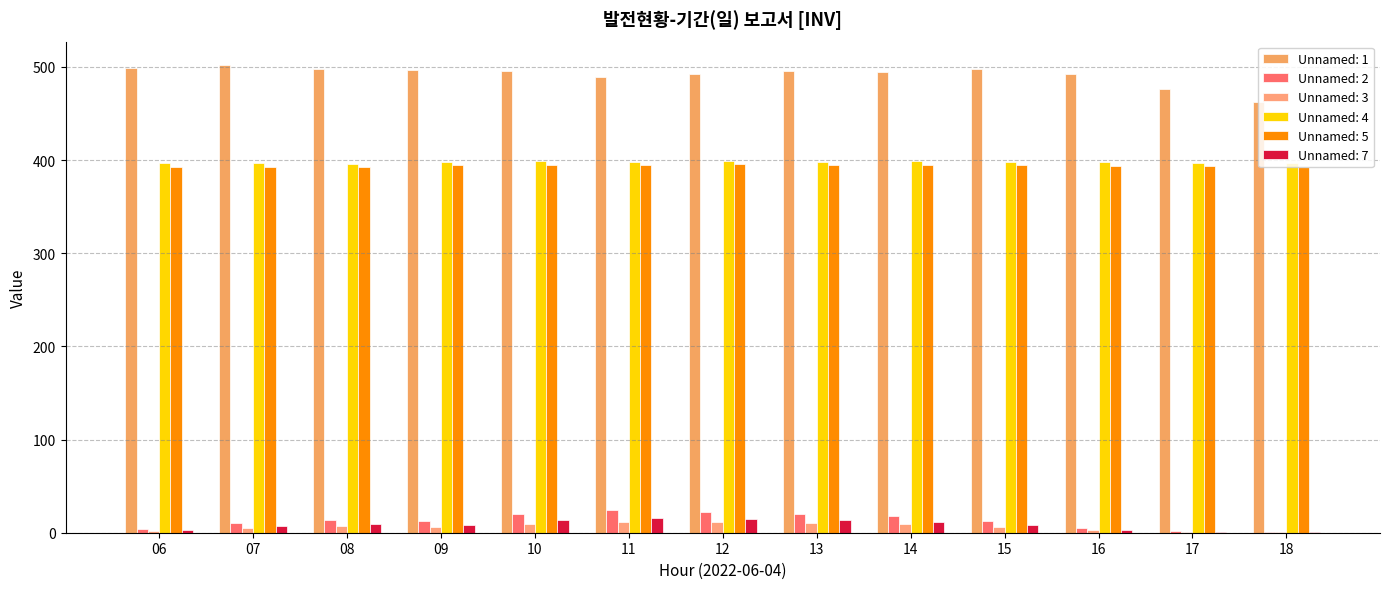

The Unnamed: 4 series shows 214.0 at 07. True or false?

False